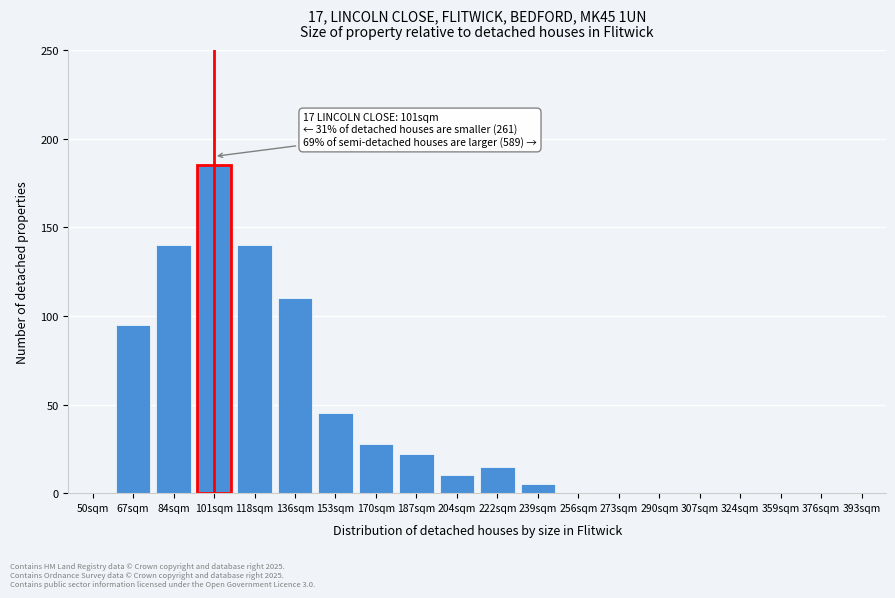

Reading left to right, extract all data points from this chart.

50sqm=0	67sqm=95	84sqm=140	101sqm=185	118sqm=140	136sqm=110	153sqm=45	170sqm=28	187sqm=22	204sqm=10	222sqm=15	239sqm=5	256sqm=0	273sqm=0	290sqm=0	307sqm=0	324sqm=0	359sqm=0	376sqm=0	393sqm=0